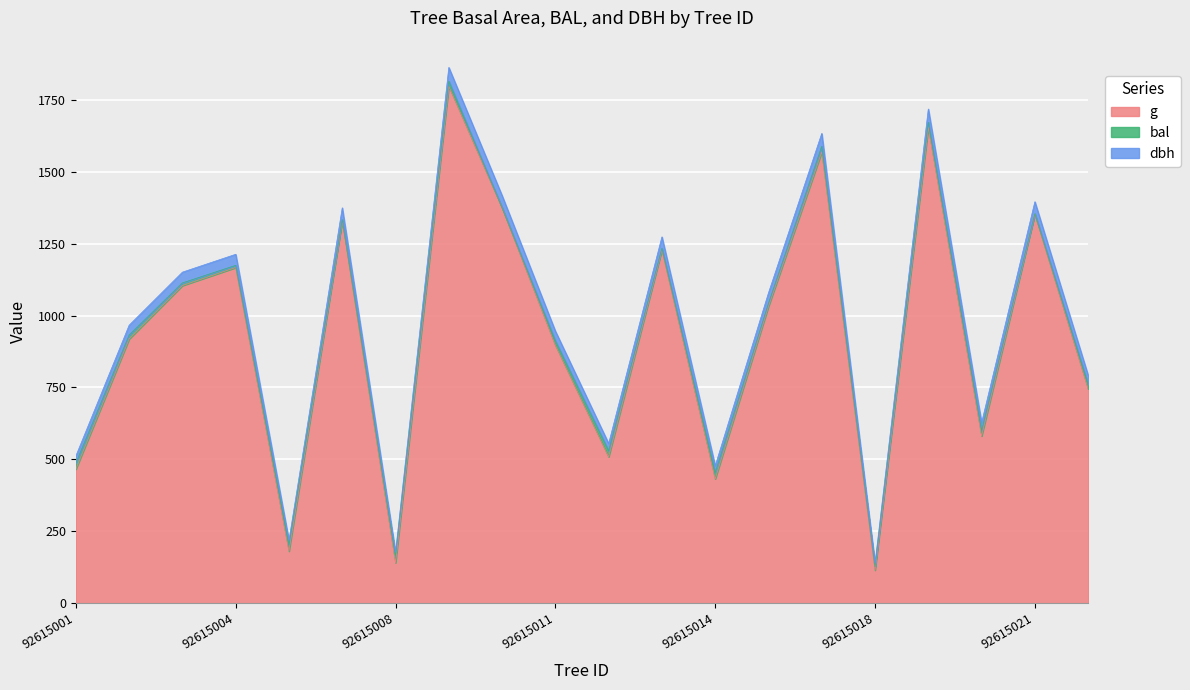

What is the sum of all g values?

18595.2